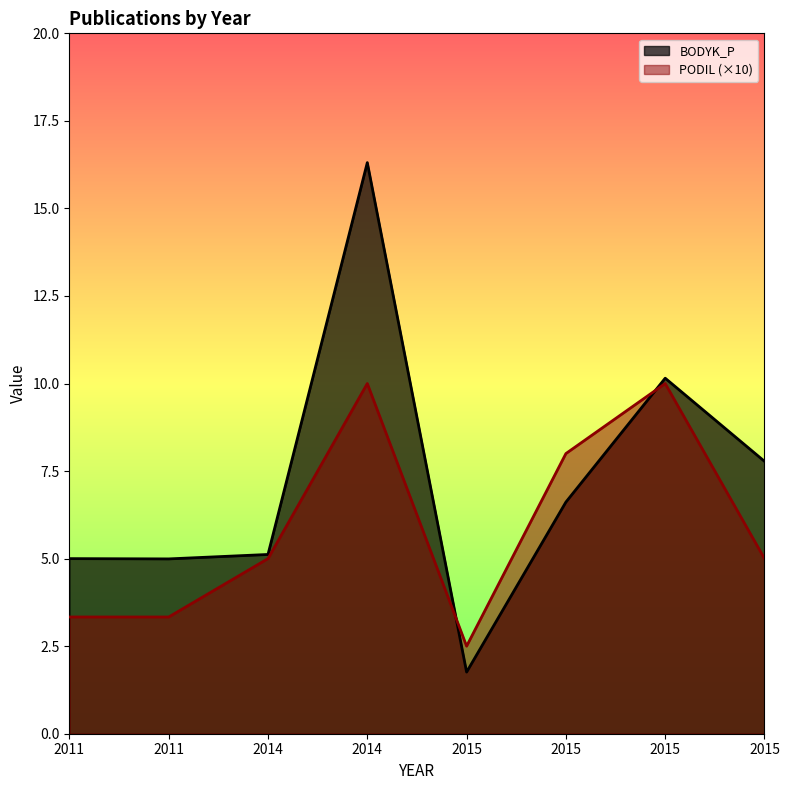

What is the total value across all series at 2015?

4.3